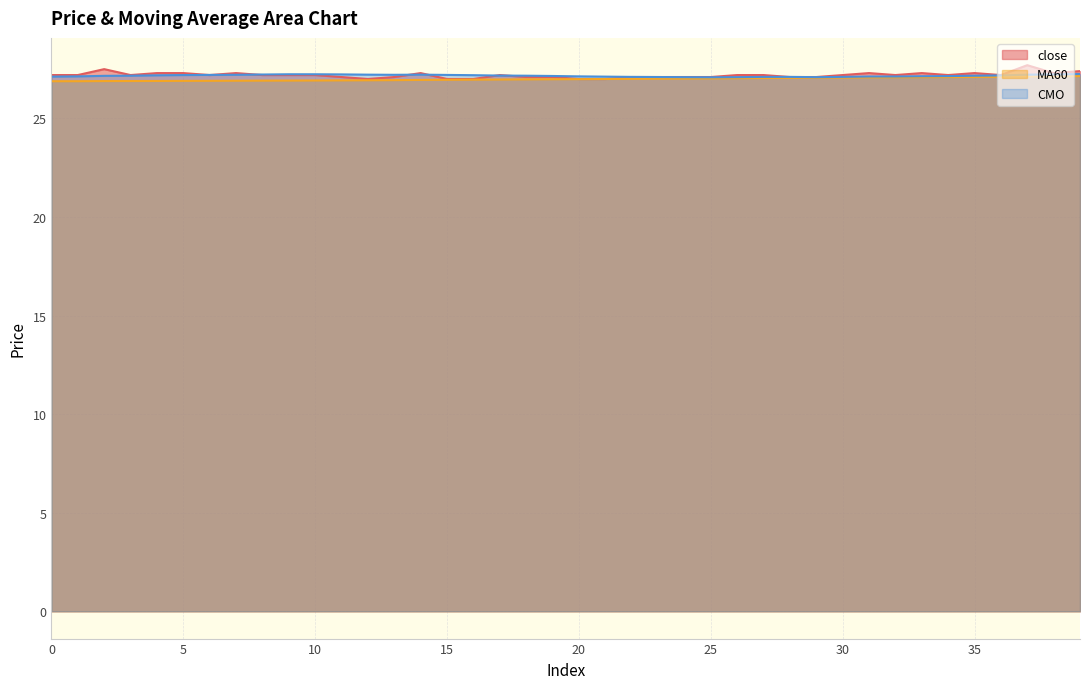

True or false: CMO and MA60 cross at least once.

False